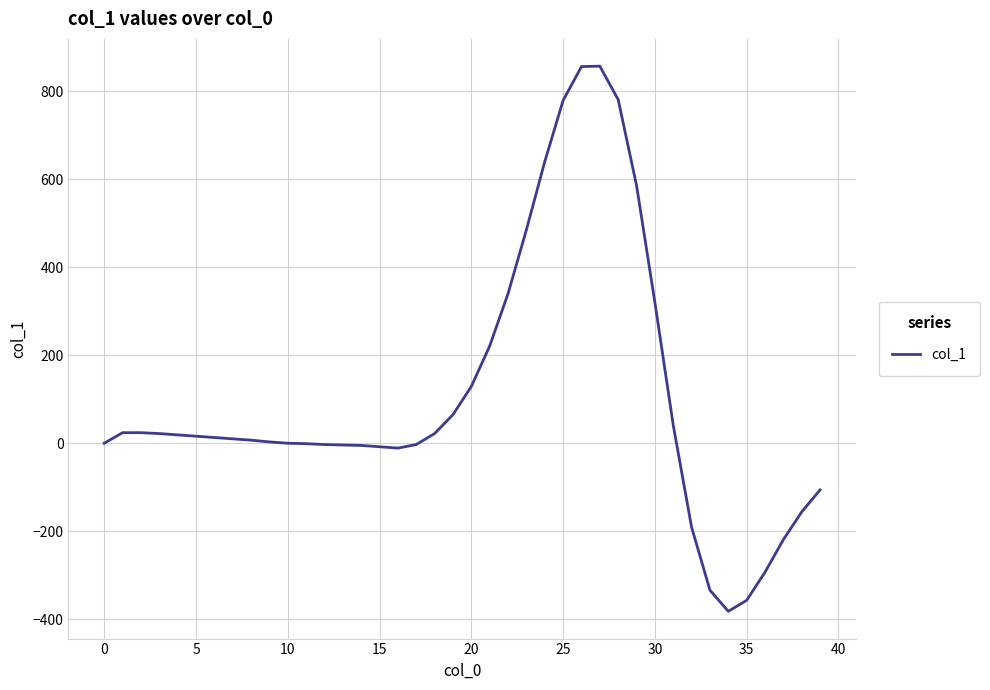

What is the greatest value displayed?

857